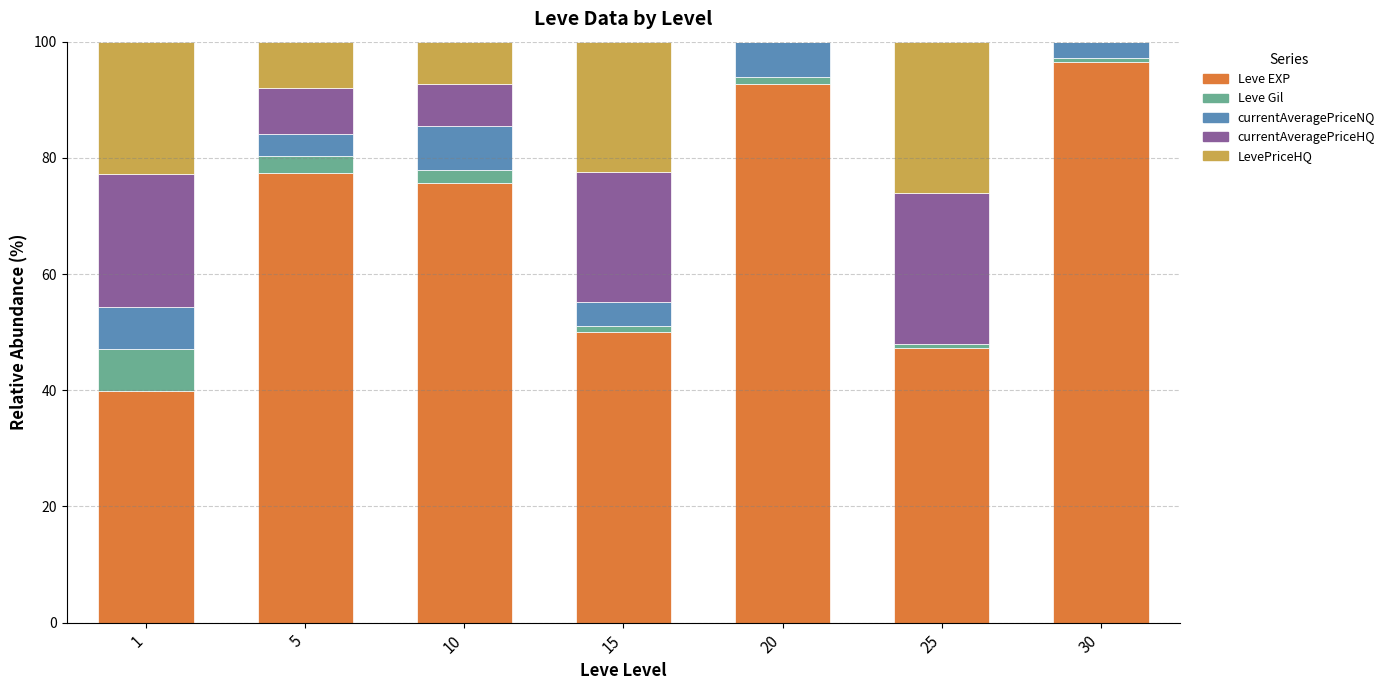

What is the sum of all Leve EXP values?

479.4